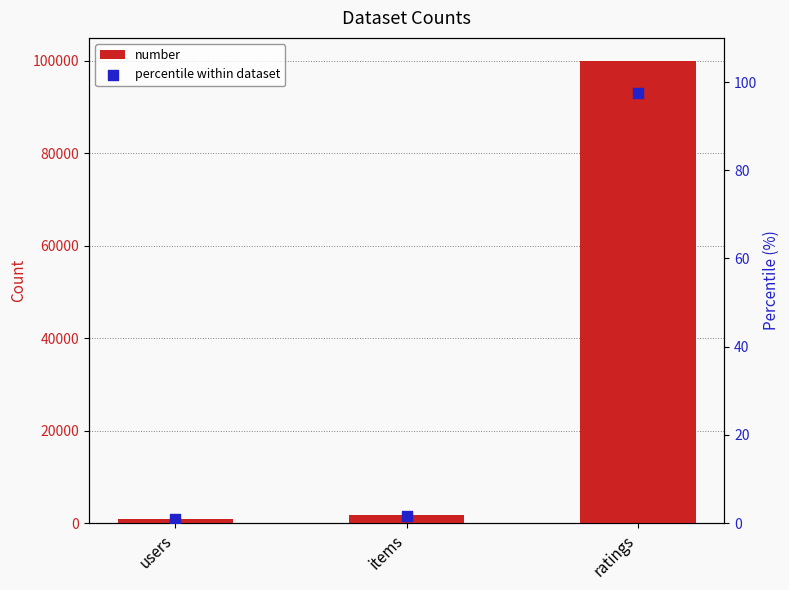

Is the value of number at ratings greater than the value of percentile within dataset at users?

Yes